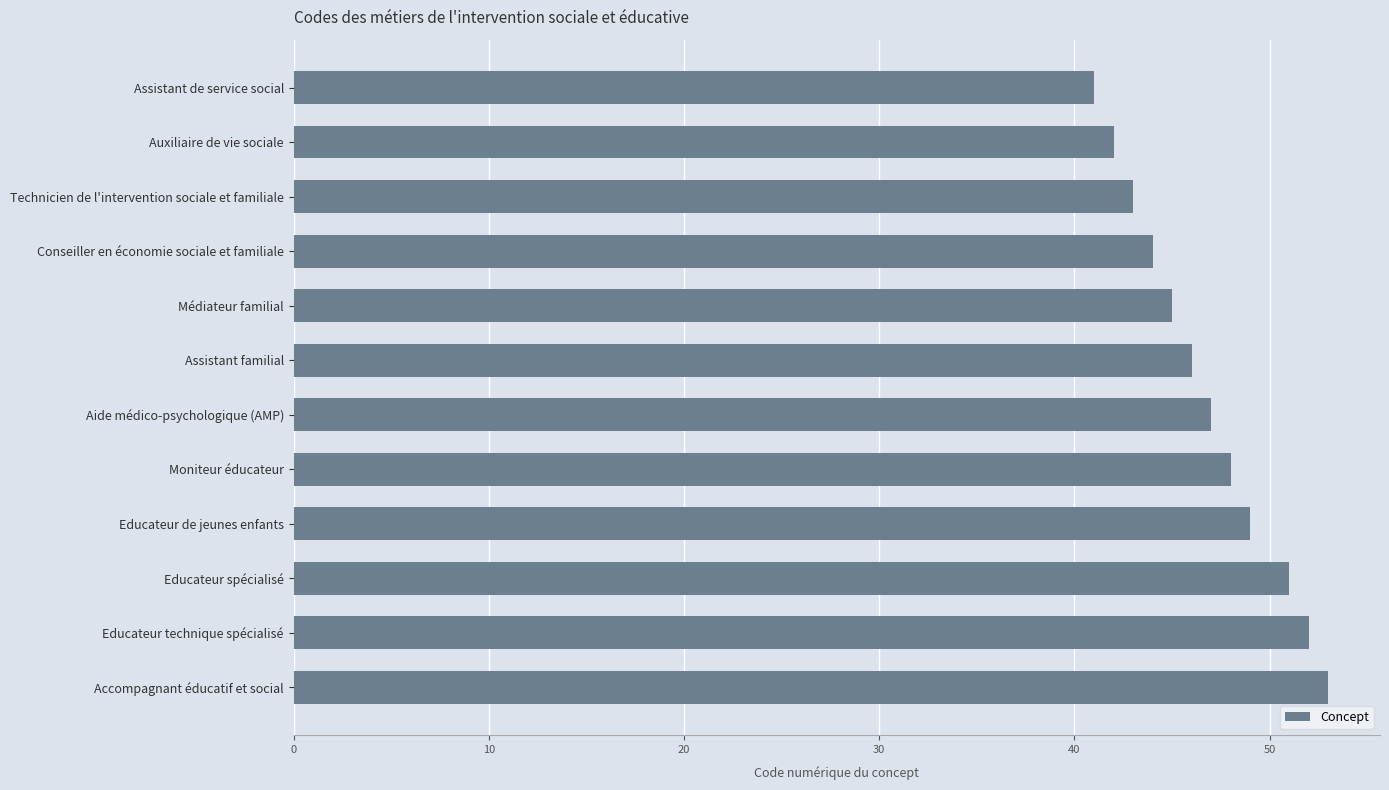

What position from the bottom is Educateur spécialisé?

3